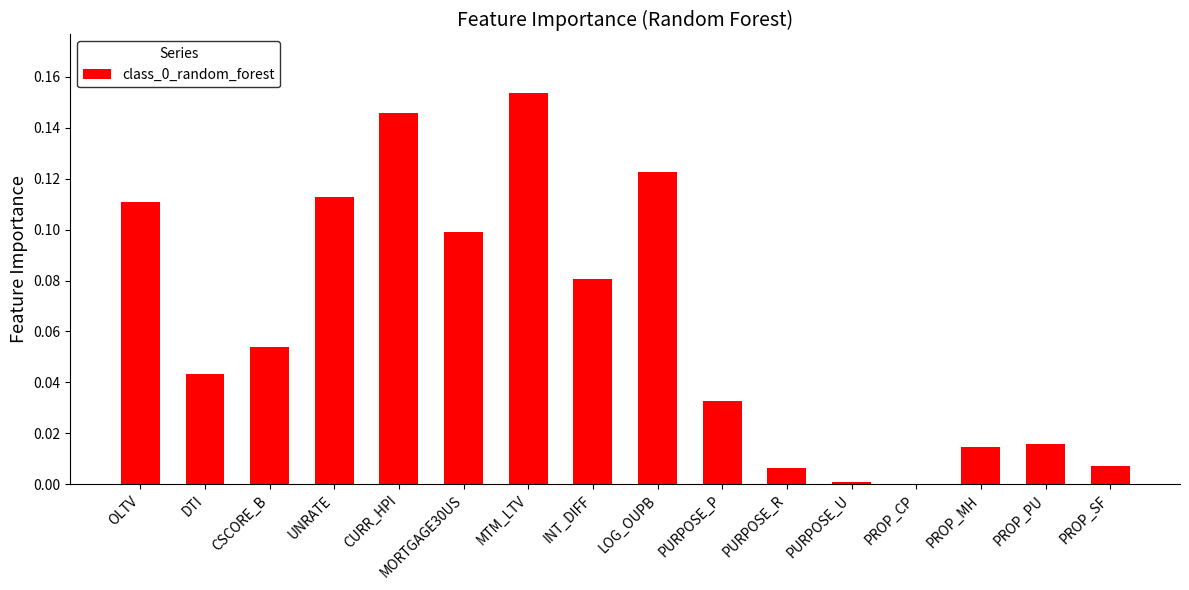

What is the sum of all values?

1.0